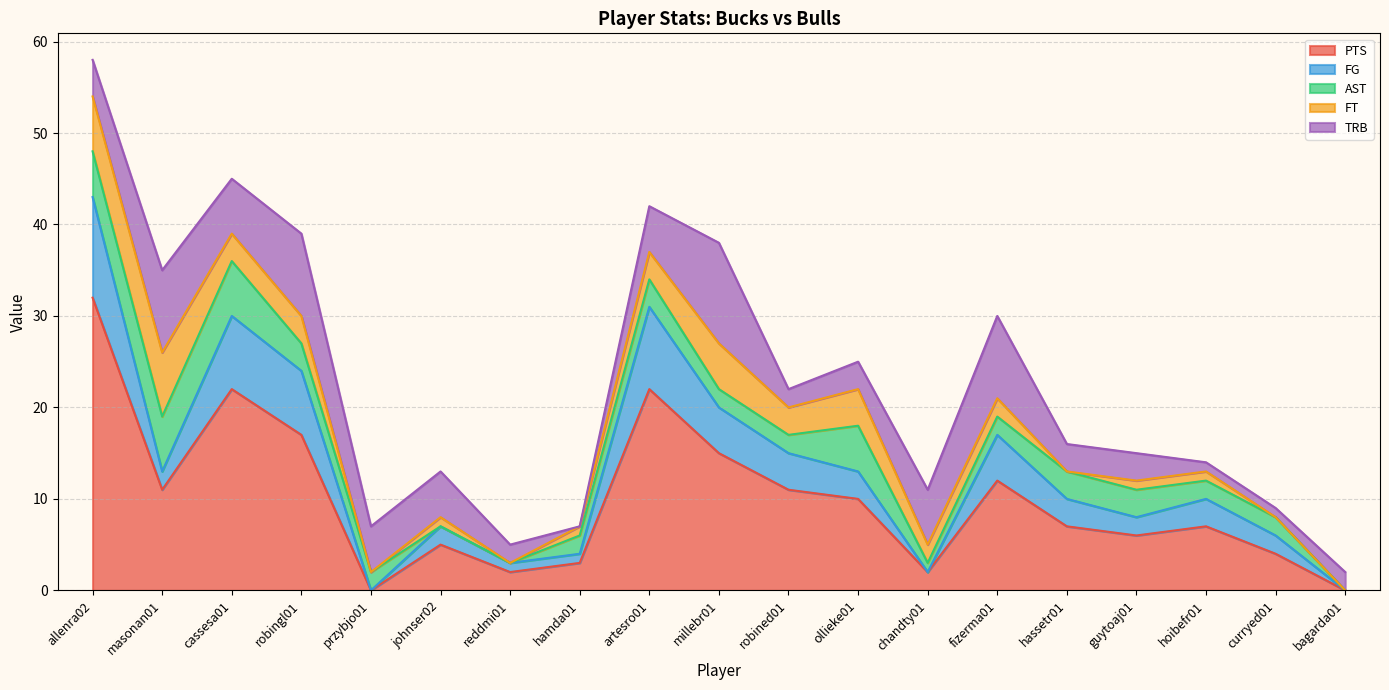

True or false: PTS and FG cross at least once.

False